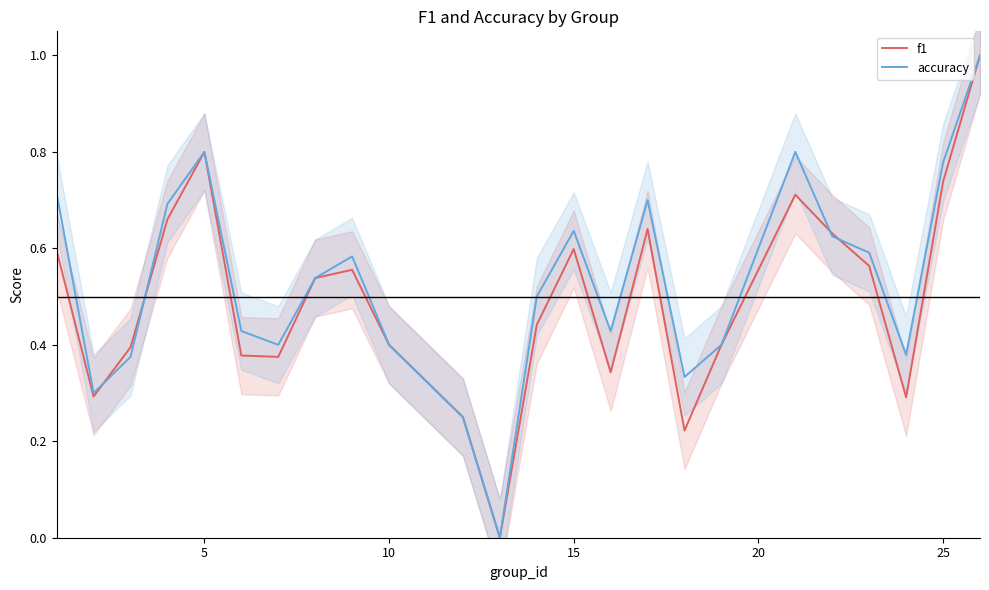

What is the maximum value for accuracy?

1.0